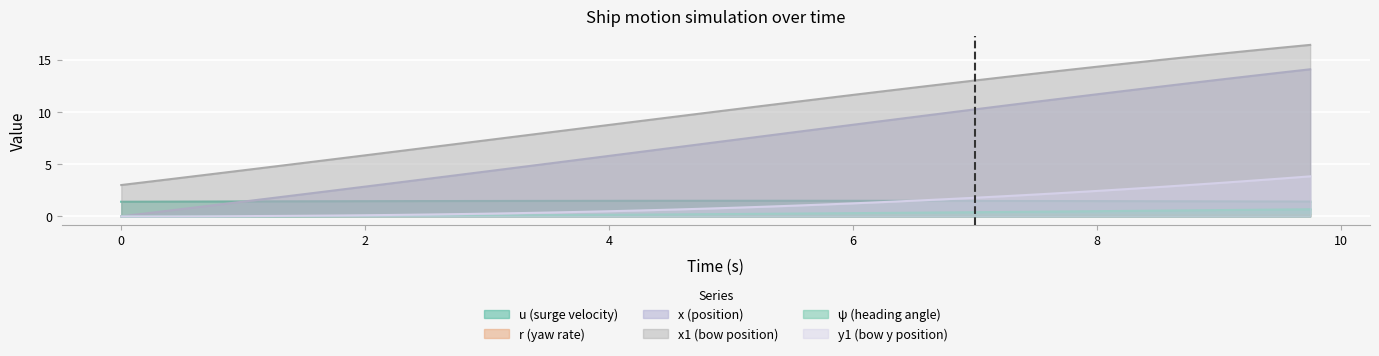

True or false: x and ψ cross at least once.

False